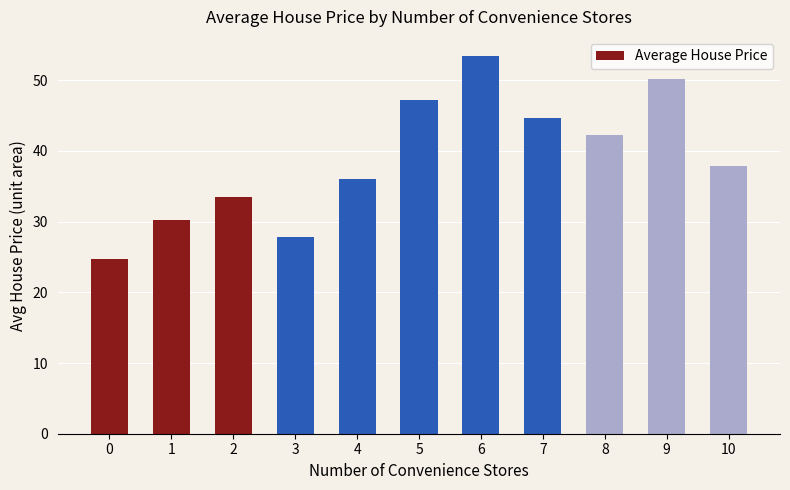

Read the value at 6.

53.5